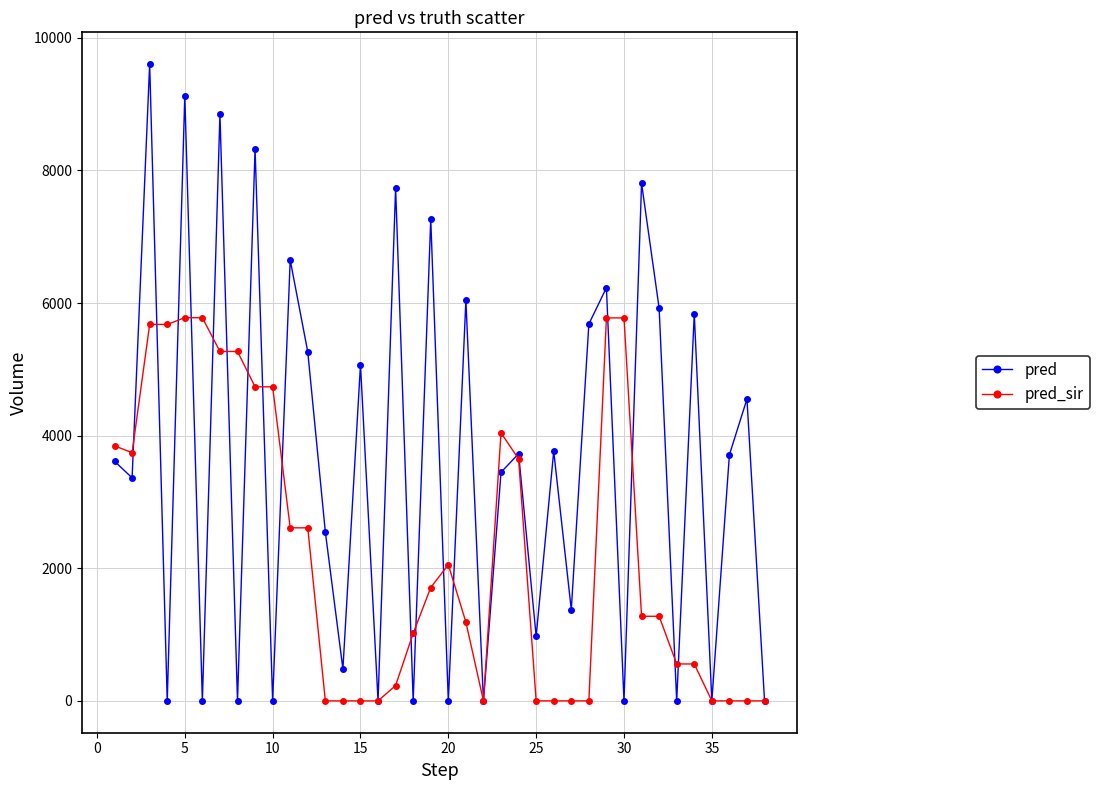

Which series has the largest total across all categories?

pred